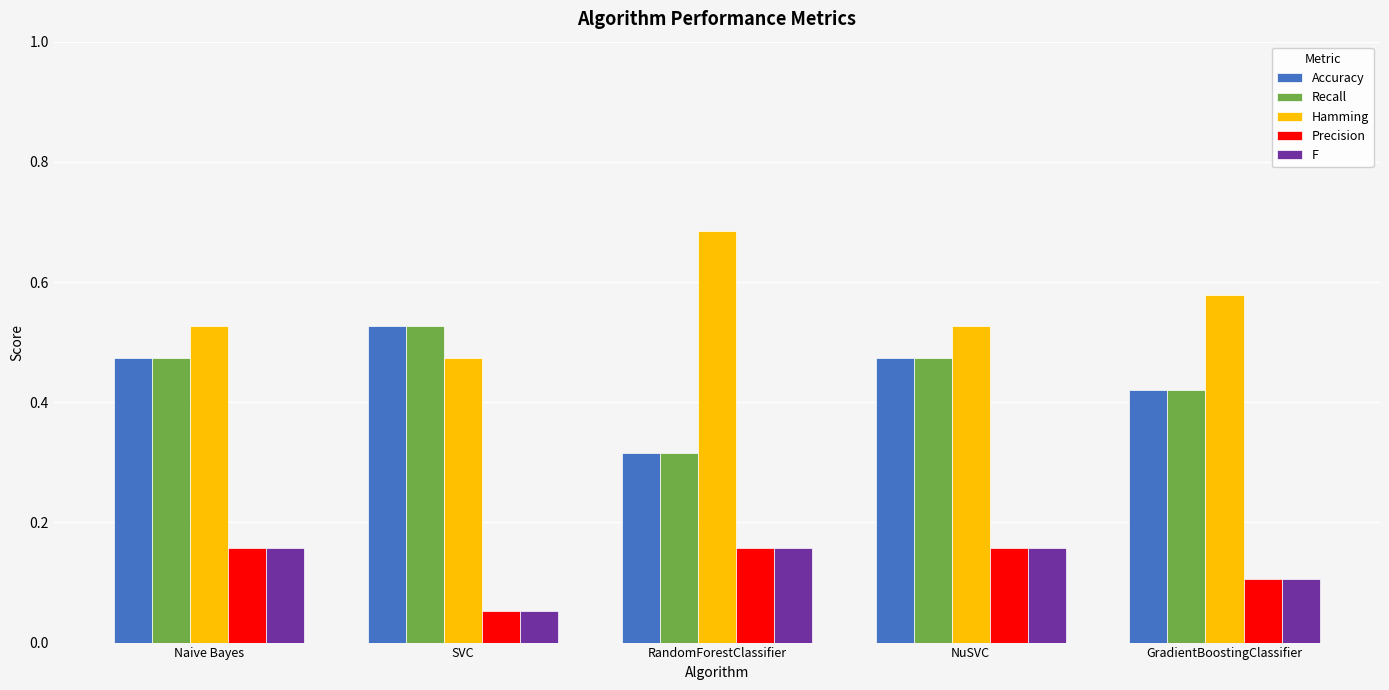

What is the label of the 5th bar from the left?

GradientBoostingClassifier